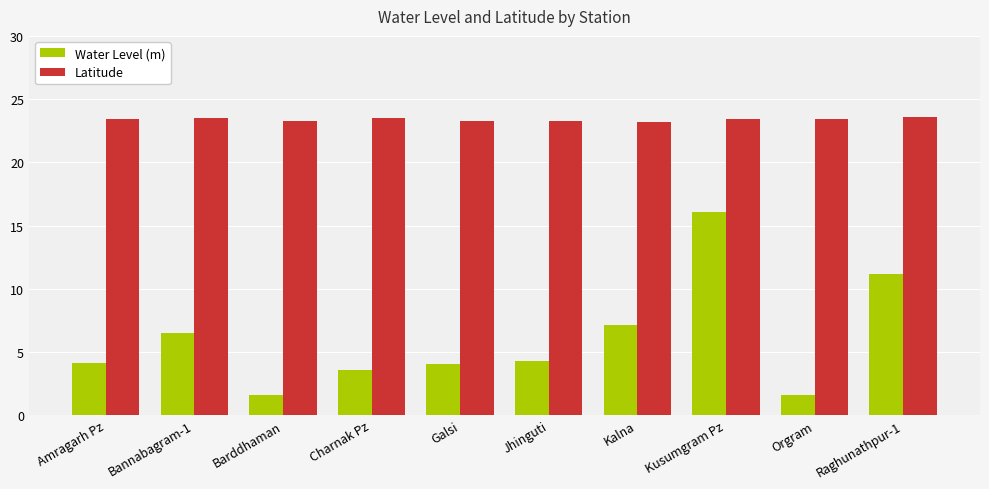

What is the difference between the second highest and second lowest values in the Water Level (m) series?

9.6